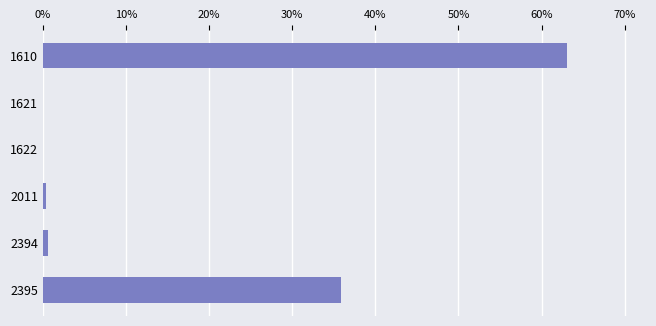

What is the sum of all values?

100.0